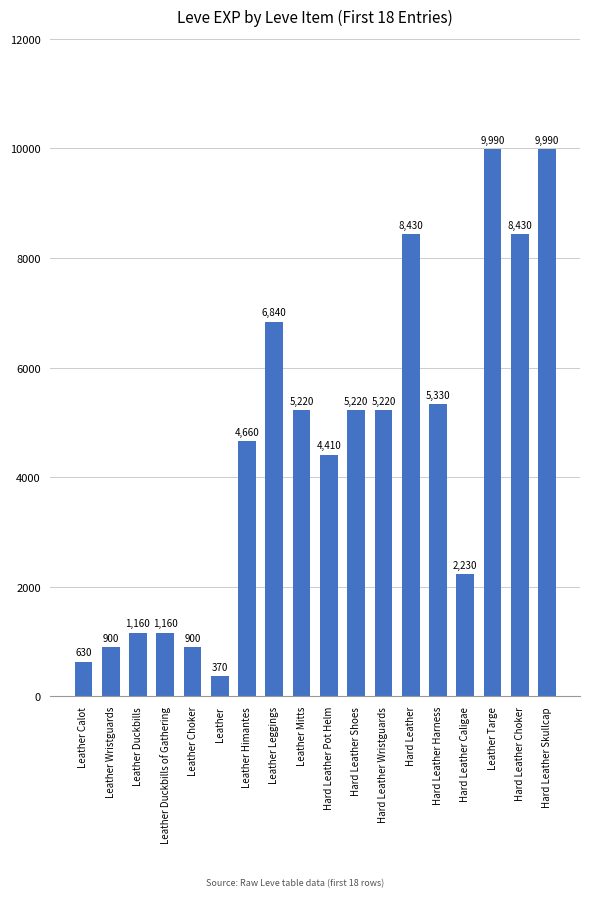

What is the difference between the values at Leather Targe and Hard Leather Wristguards?

4770